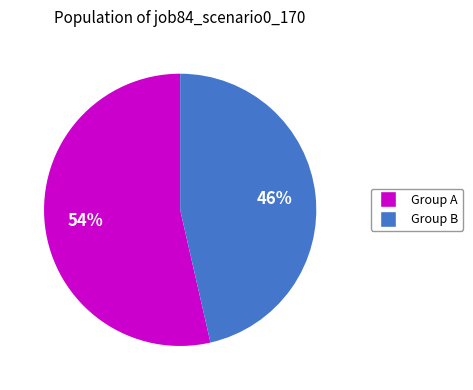

To the nearest percent, what is the average slice percentage?

50%